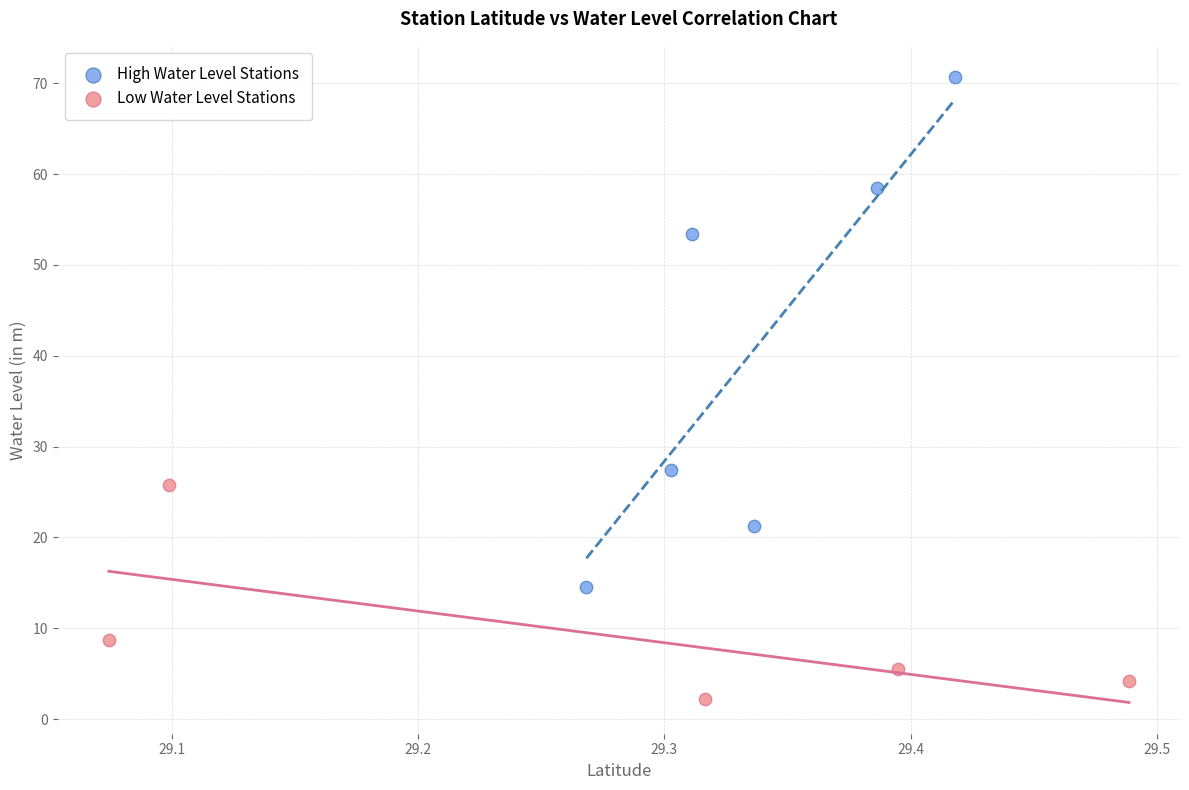

Which series has the largest Y range (max minus min)?

High Water Level Stations